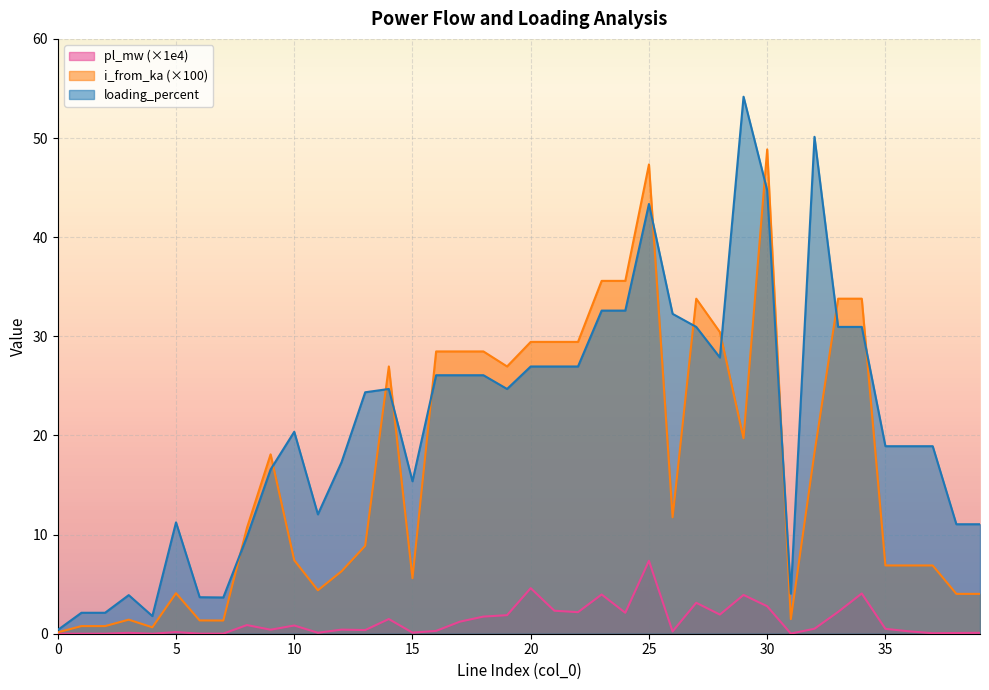

At which label is pl_mw closest to 3?

27